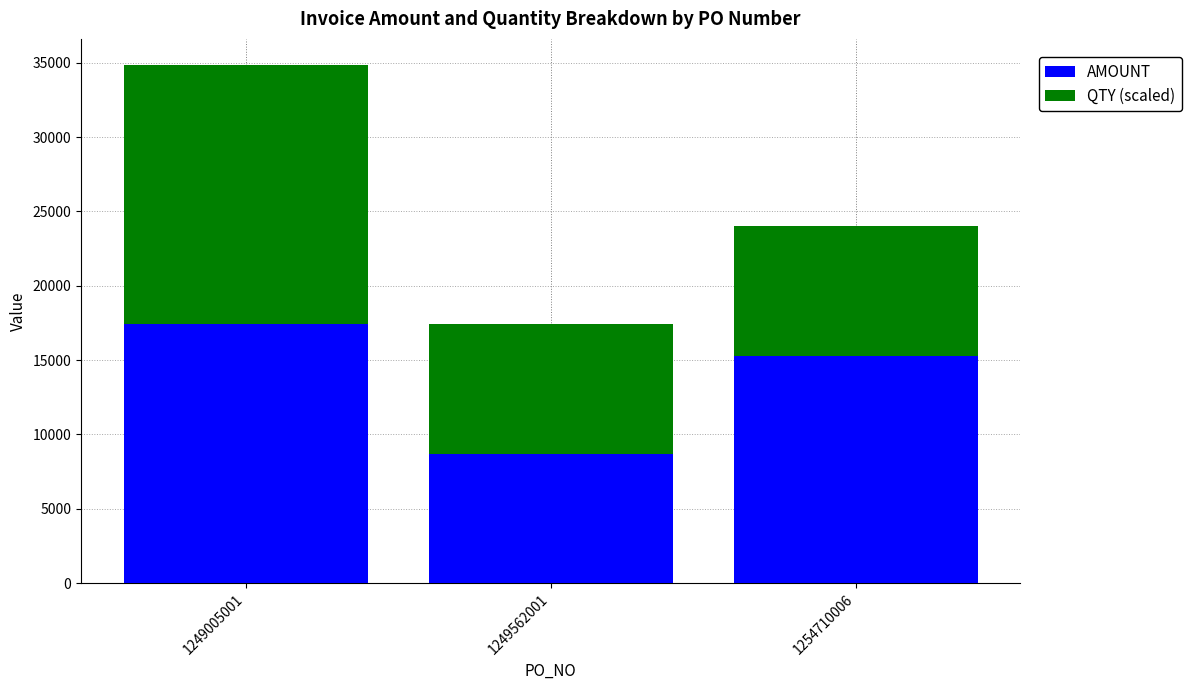

At which category is the sum across all series the highest?

1249005001